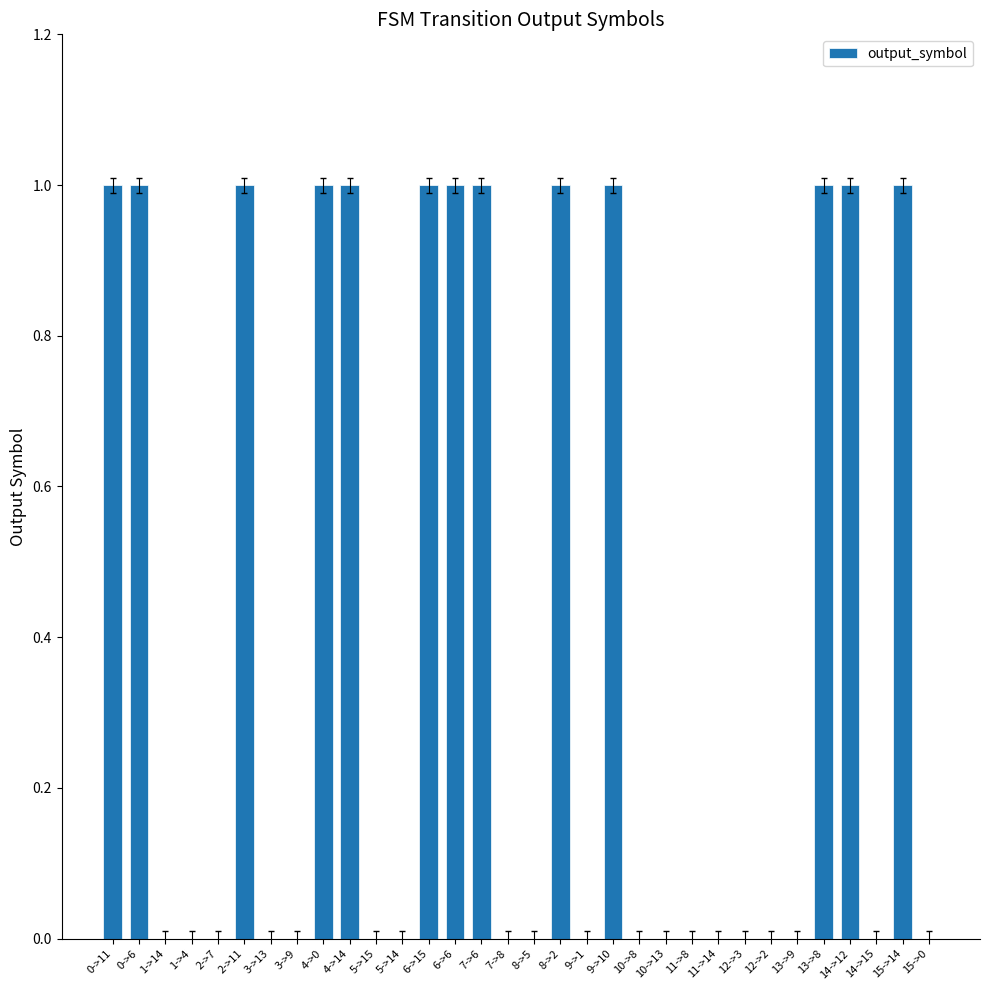

What is the ratio of the value at 4->14 to the value at 2->11?

1.0